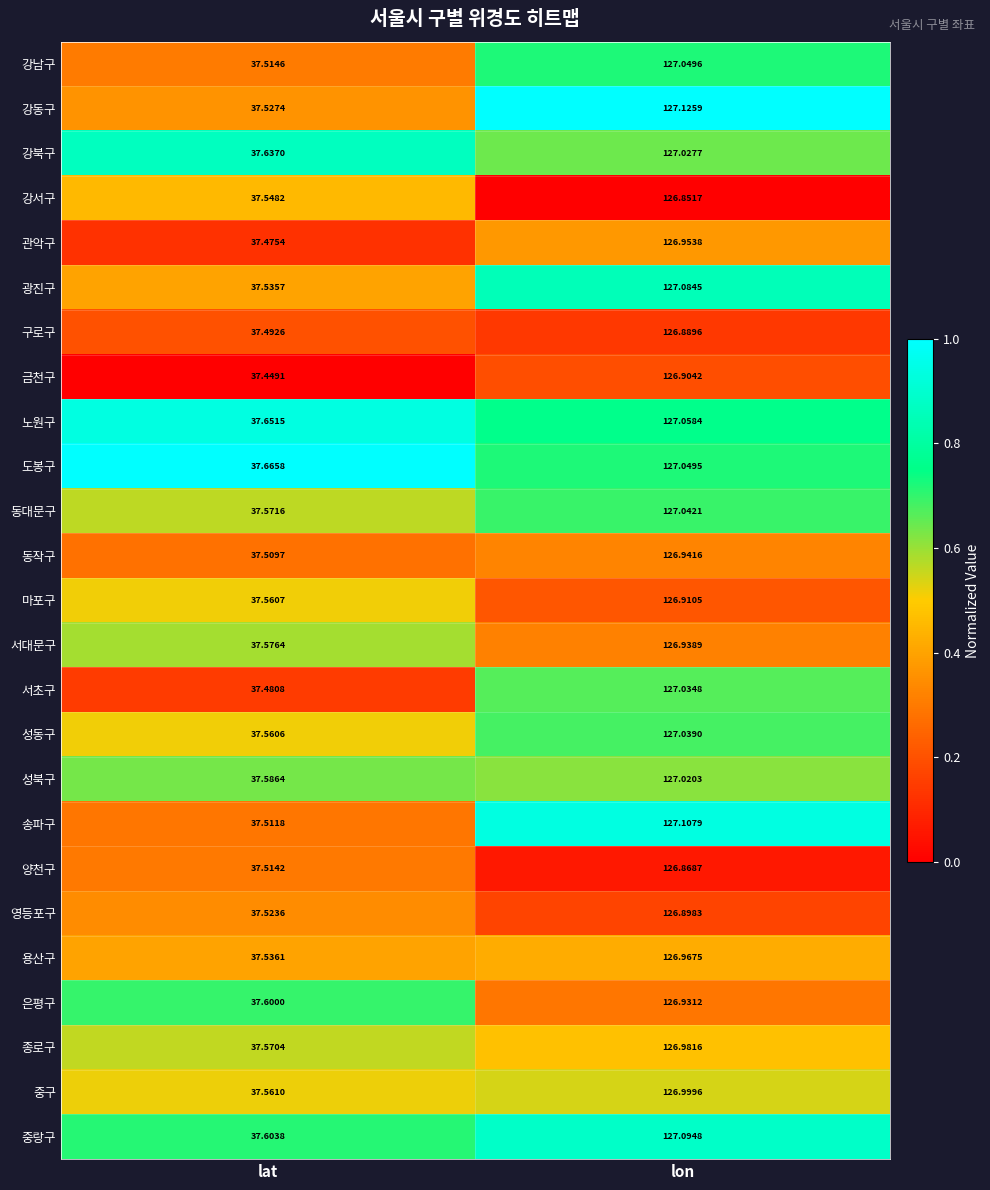

At which category is the sum across all series the highest?

lon